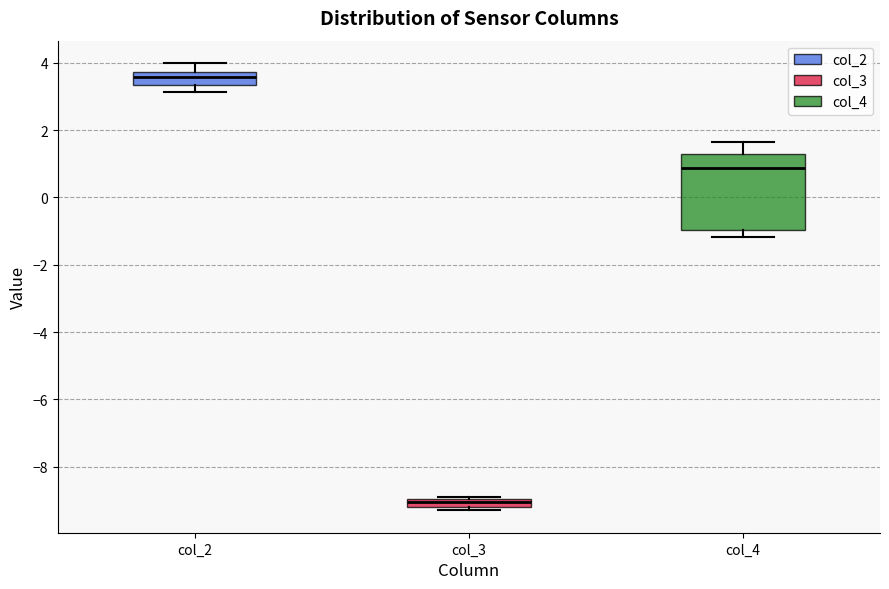

Which box is the tallest, from its lower edge to its upper edge?

col_4